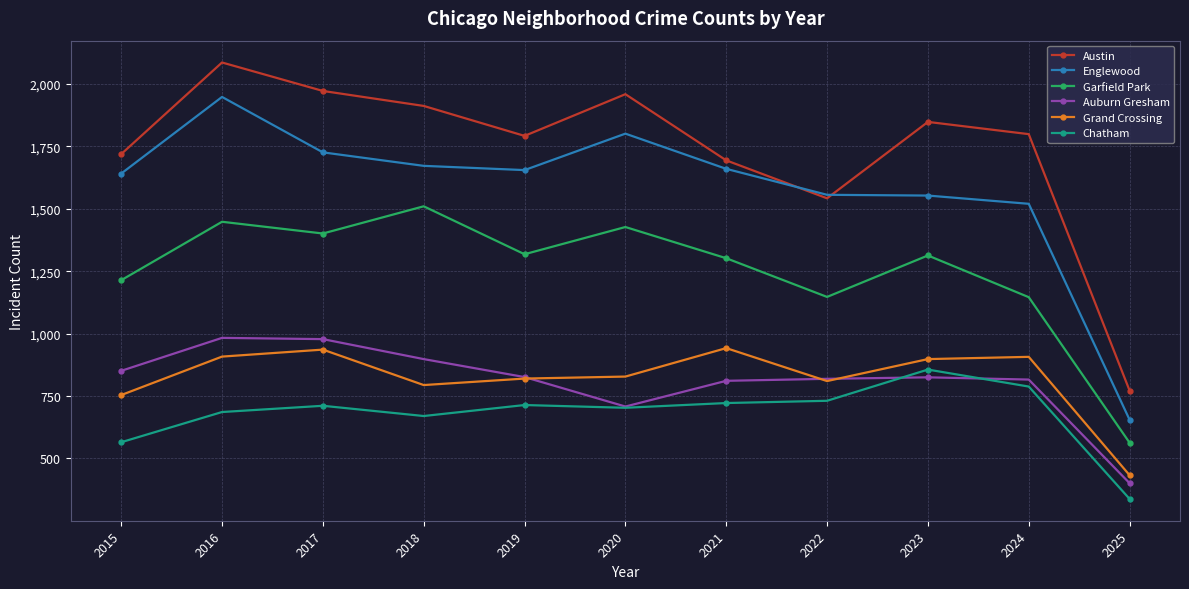

True or false: Grand Crossing and Austin intersect in this chart.

False